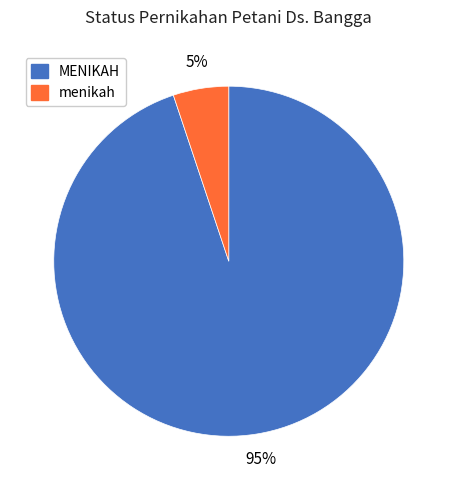

Is the sum of menikah and MENIKAH greater than half?

Yes